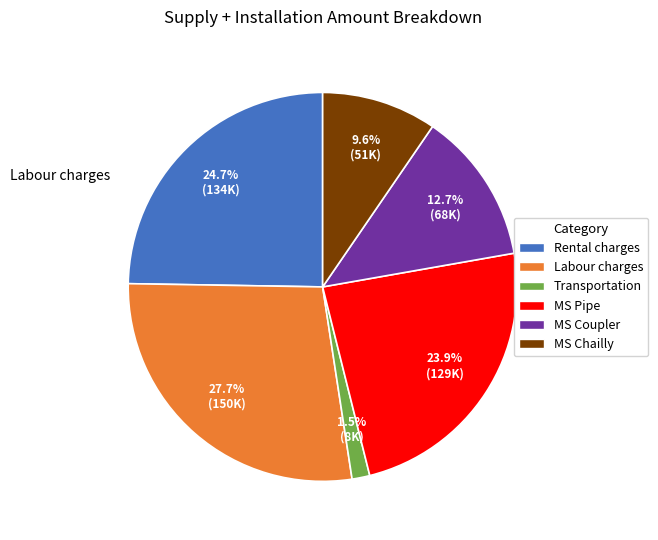

Which slice is the smallest?

Transportation